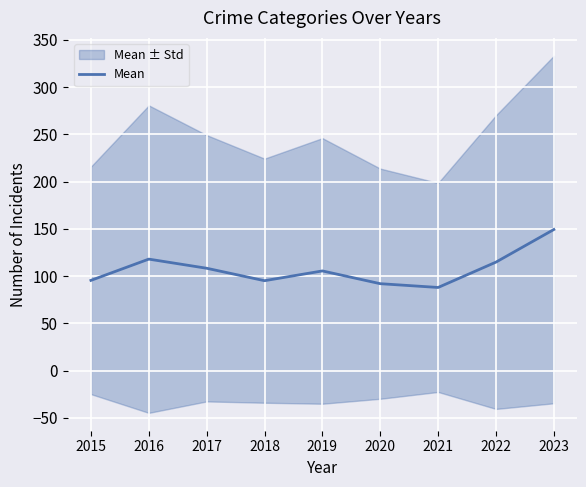

How many interior local valleys (lower than both neighbors) does the data have?

2